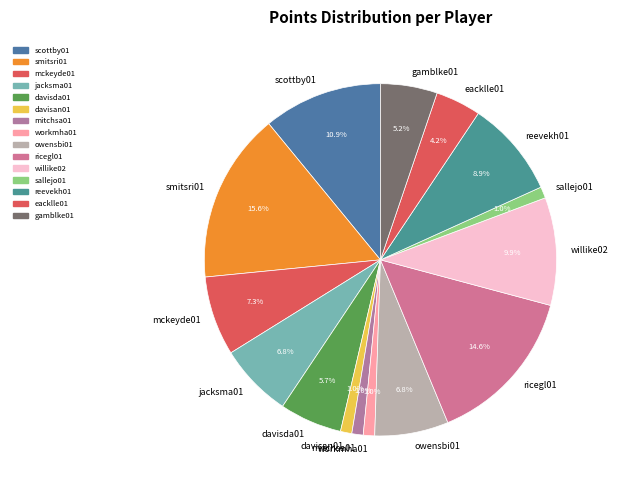

Which slice is the largest?

smitsri01